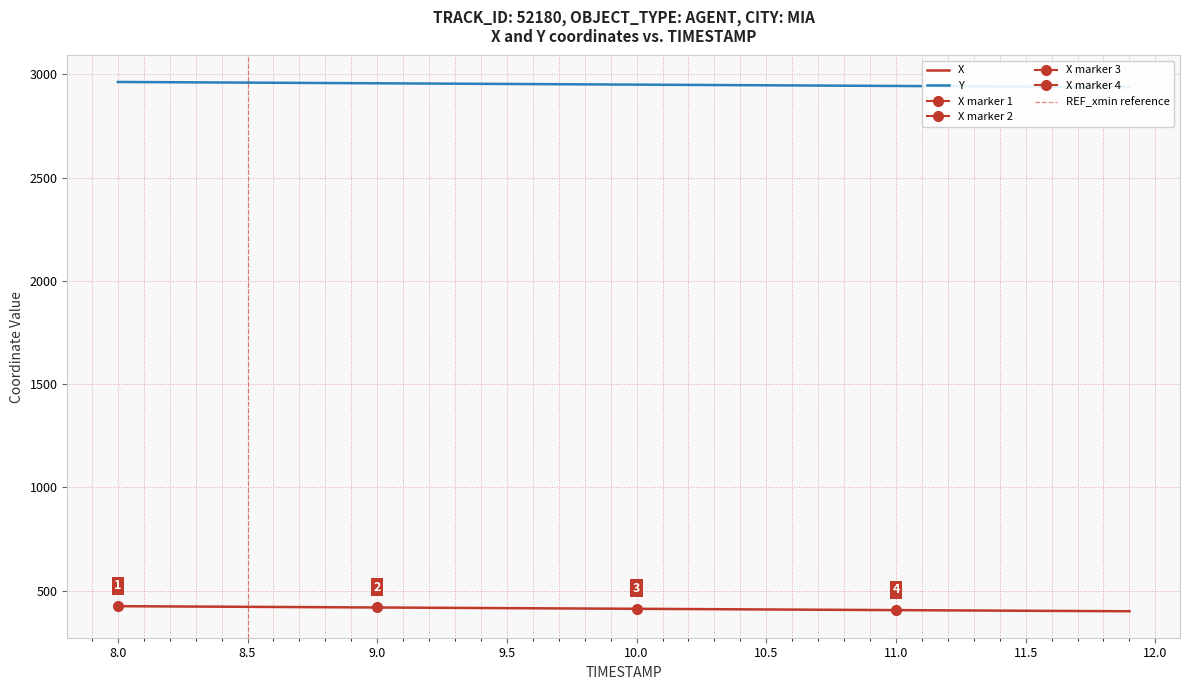

Reading left to right, transcribe all the data shown in this chart.

X: 424.3	423.7	423.1	422.4	421.8	421.2	420.5	419.9	419.3	418.6	418.0	417.4	416.7	416.1	415.5	414.8	414.2	413.6	412.9	412.3	411.7	411.0	410.4	409.7	409.1	408.5	407.8	407.2	406.5	405.9	405.3	404.6	404.0	403.4	402.8	402.2	401.5	400.9	400.3	399.7
Y: 2962.9	2962.3	2961.6	2961.0	2960.3	2959.7	2959.0	2958.4	2957.8	2957.1	2956.4	2955.8	2955.2	2954.5	2953.9	2953.2	2952.6	2951.9	2951.3	2950.6	2950.0	2949.3	2948.7	2948.1	2947.4	2946.8	2946.1	2945.5	2944.8	2944.2	2943.5	2942.9	2942.2	2941.6	2940.9	2940.3	2939.7	2939.0	2938.4	2937.8